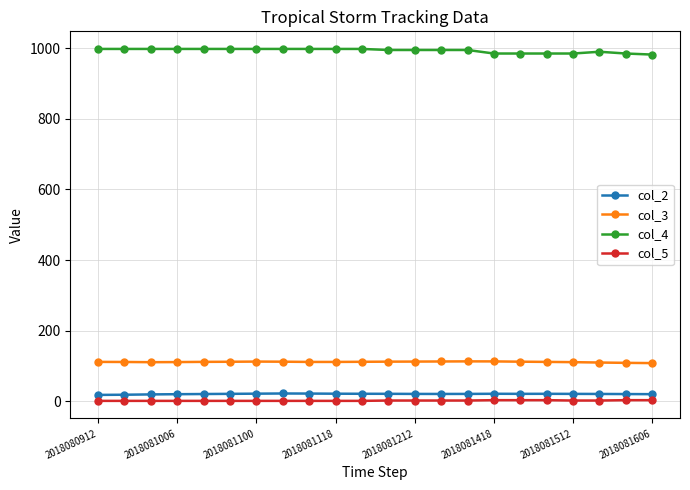

Does the chart display data point markers on the line(s)?

Yes